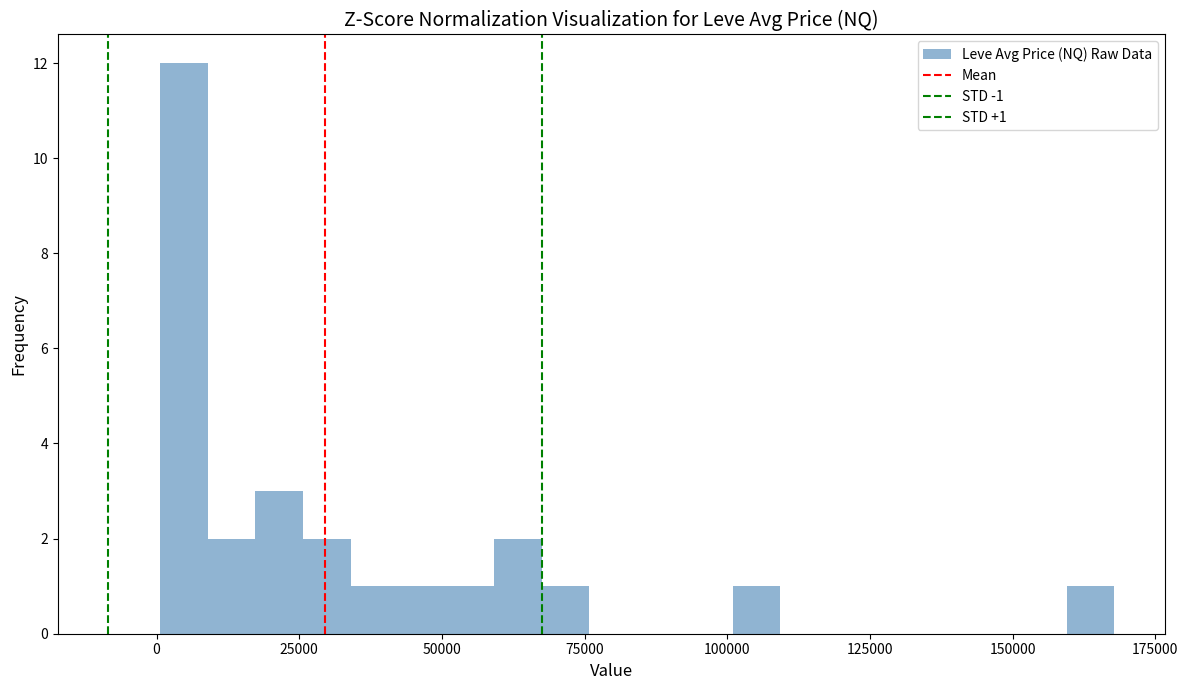

Read against the x-axis, roughly where is the centre of the tallest bar?

5000